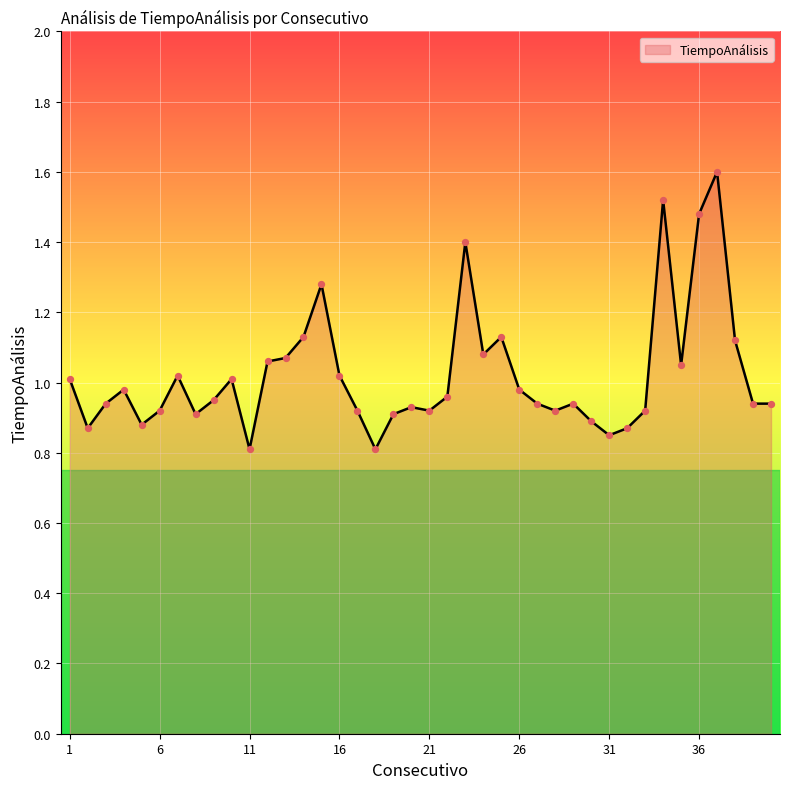

Does the chart have visible grid lines?

Yes